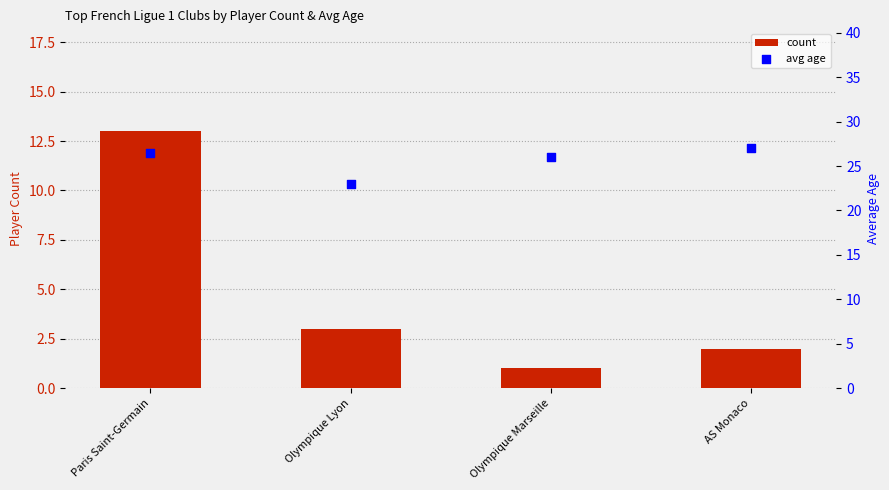

Which series has the largest total across all categories?

avg age